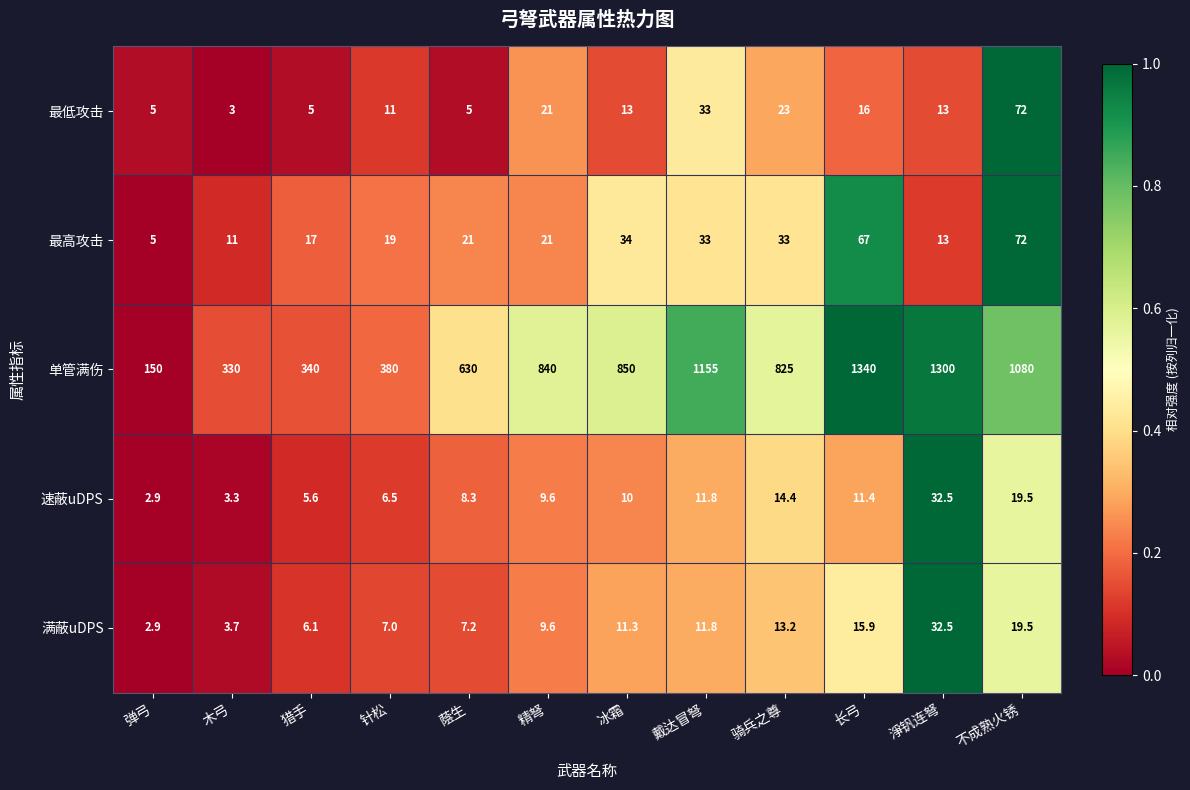

The 速蔽uDPS series shows 2.6 at 长弓. True or false?

False